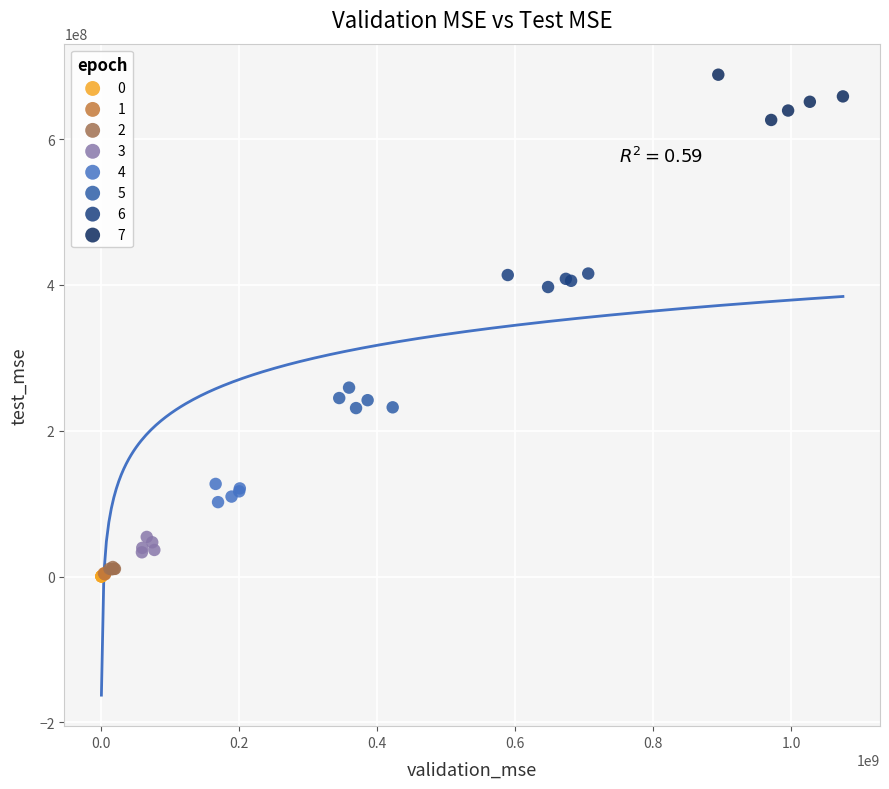

Which series reaches the maximum Y coordinate?

7